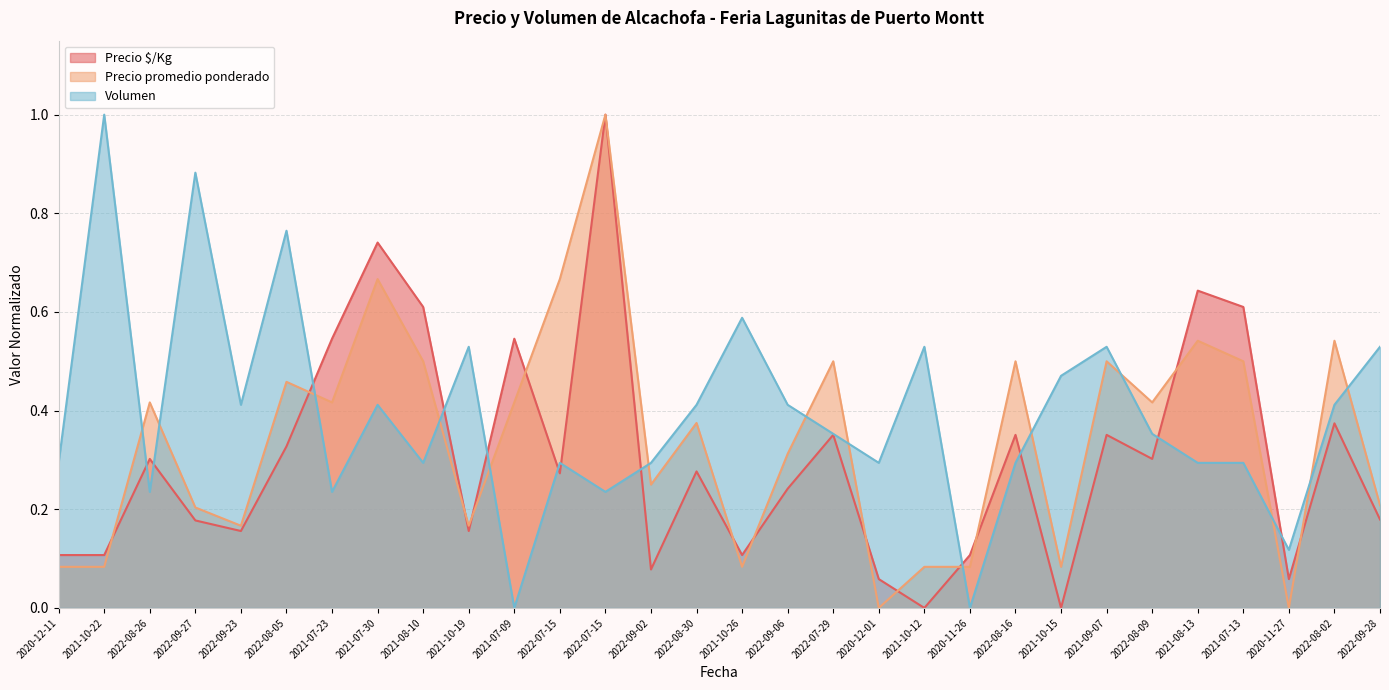

How many lines are shown in the chart?

3